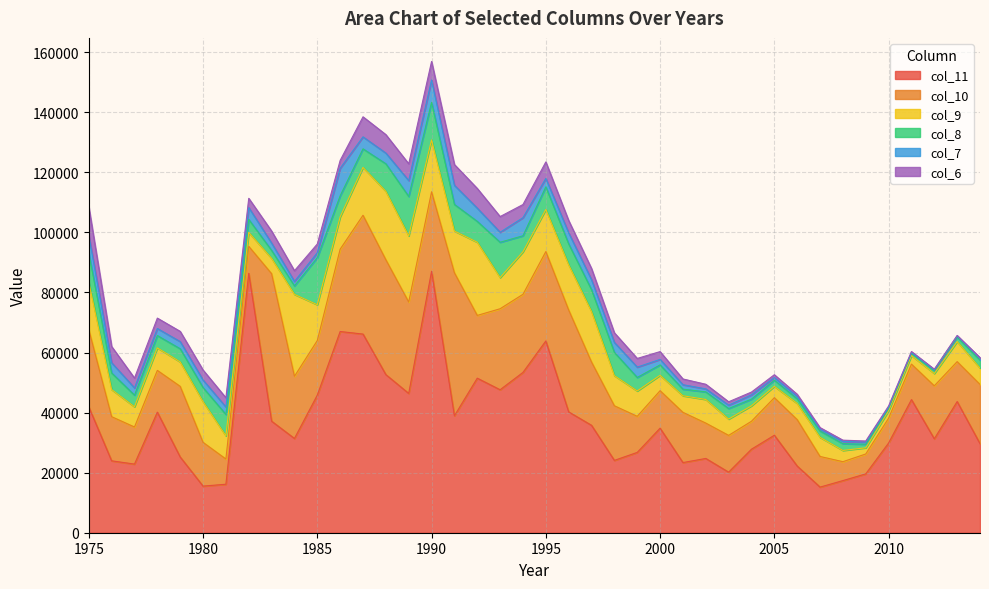

What is the approximate value of col_8 at 1985?

15697.8